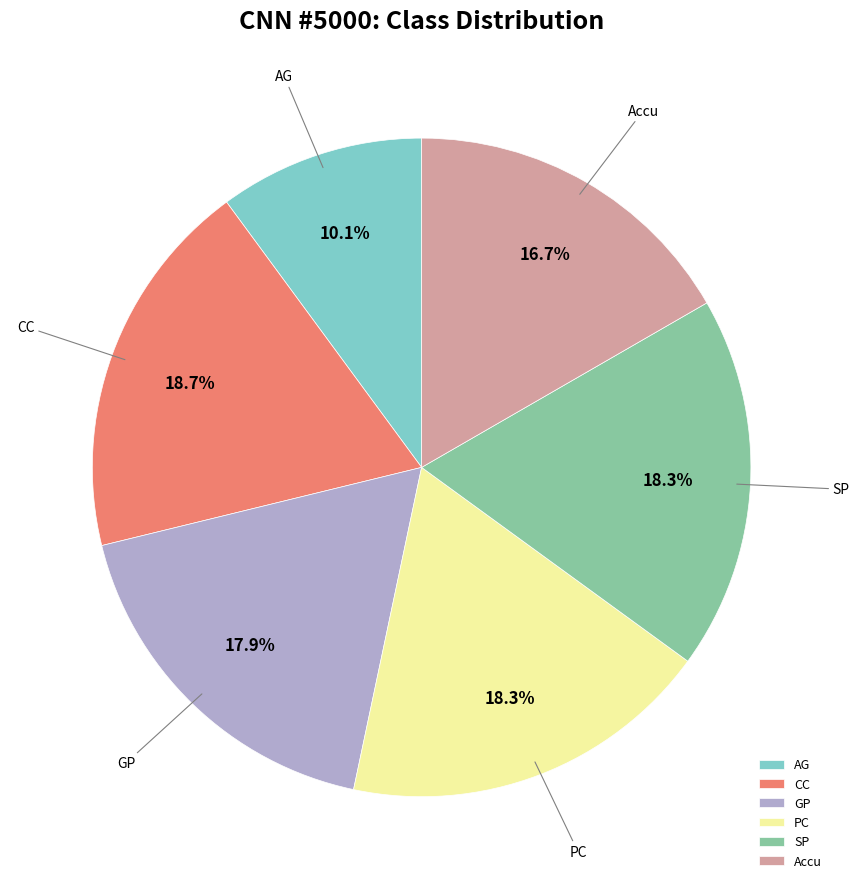

To the nearest percent, what is the combined percentage of PC and CC?

37%